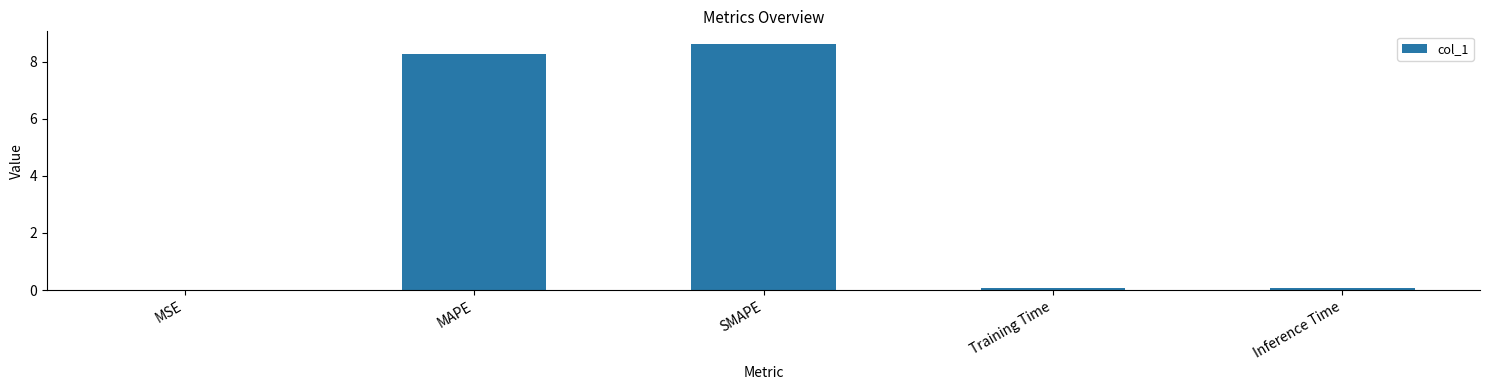

What is the sum of the values at MAPE and SMAPE?

16.9